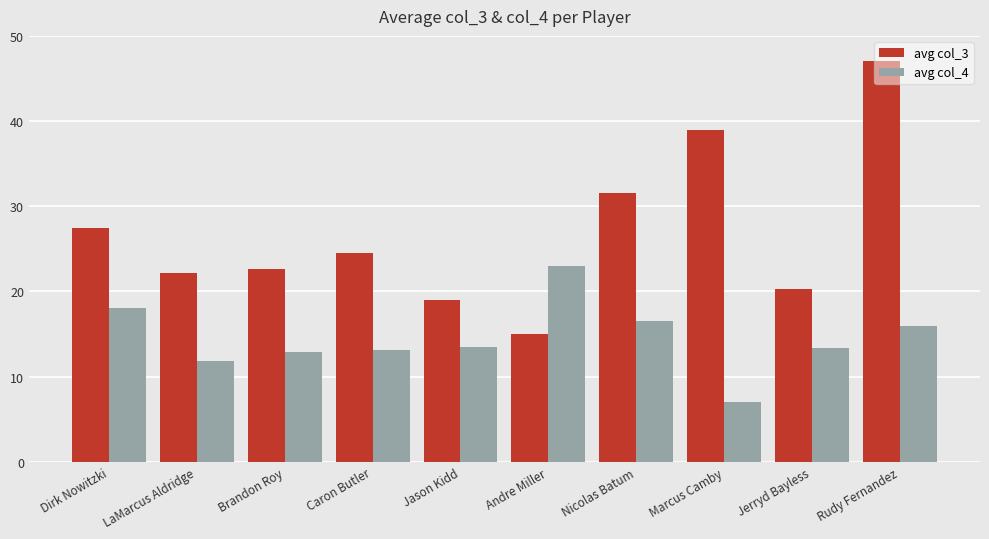

What is the label of the 10th bar from the right?

Dirk Nowitzki